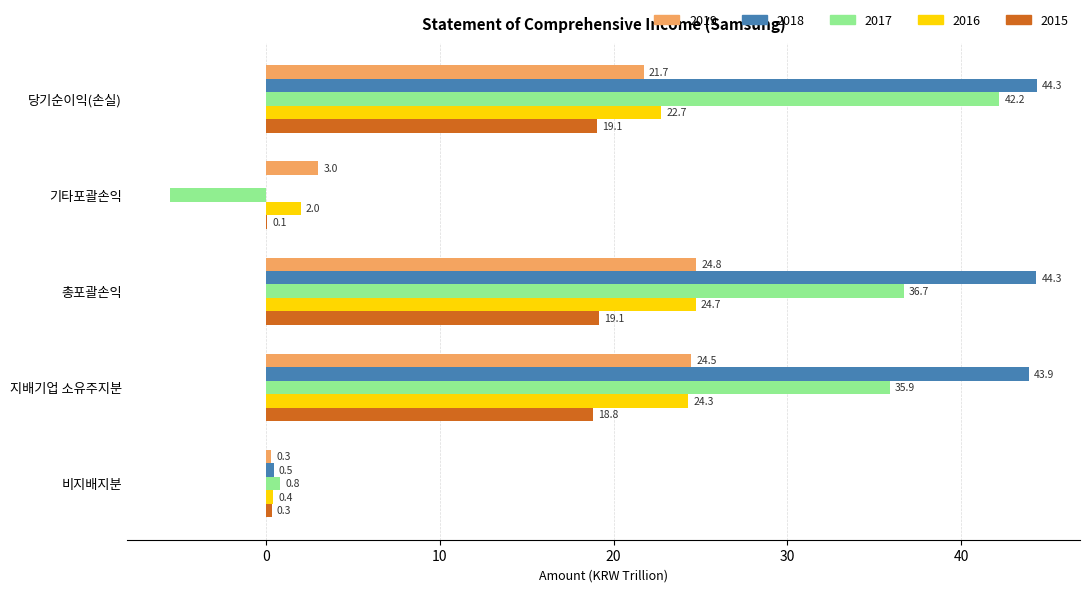

At which label is 2019 closest to 12?

기타포괄손익